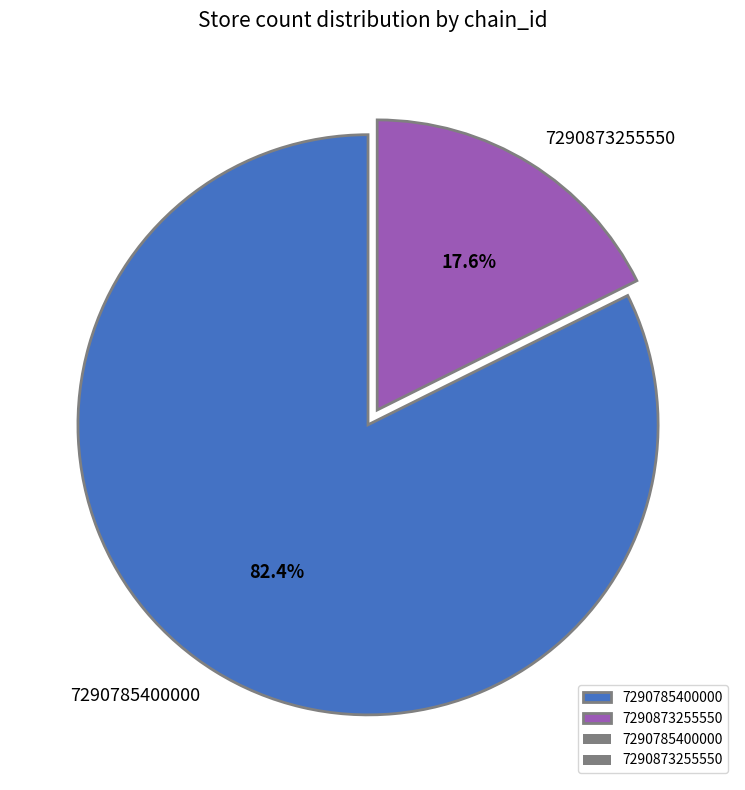

Count the number of slices in the pie.

2